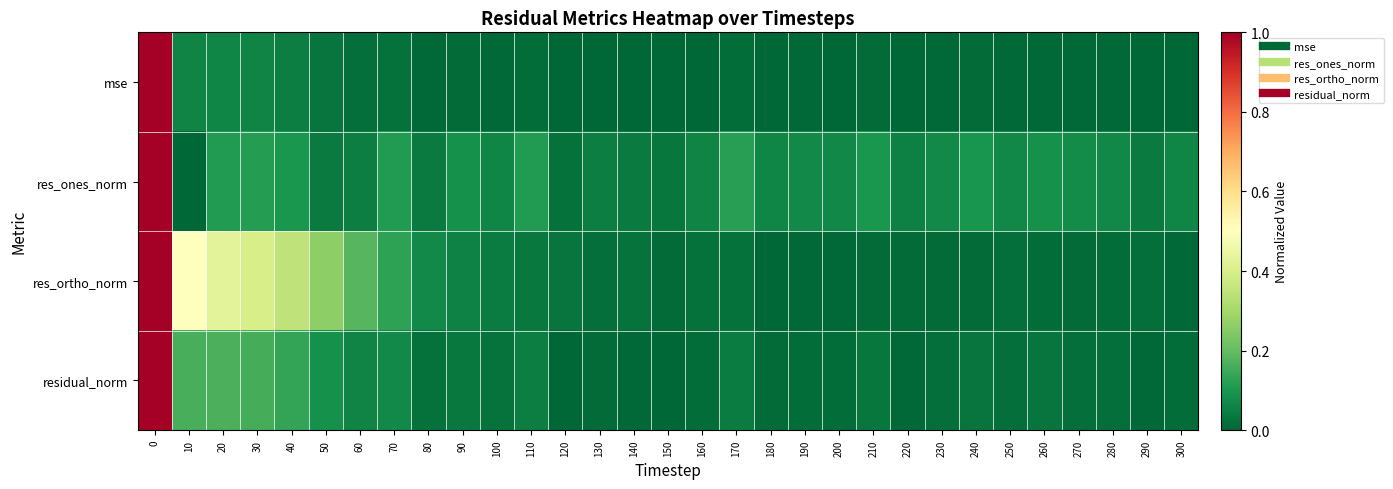

At how many categories does at least one series exceed 0?

31